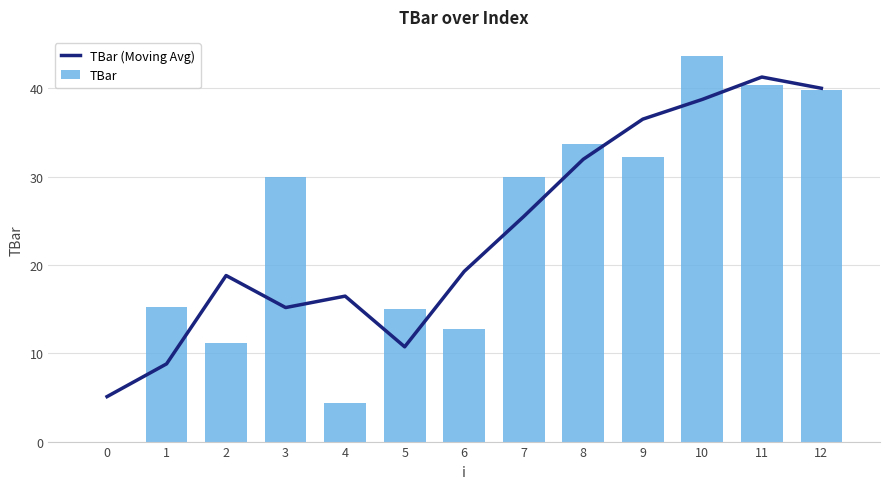

Which series changed the most between 1 and 5?

TBar (Moving Avg)